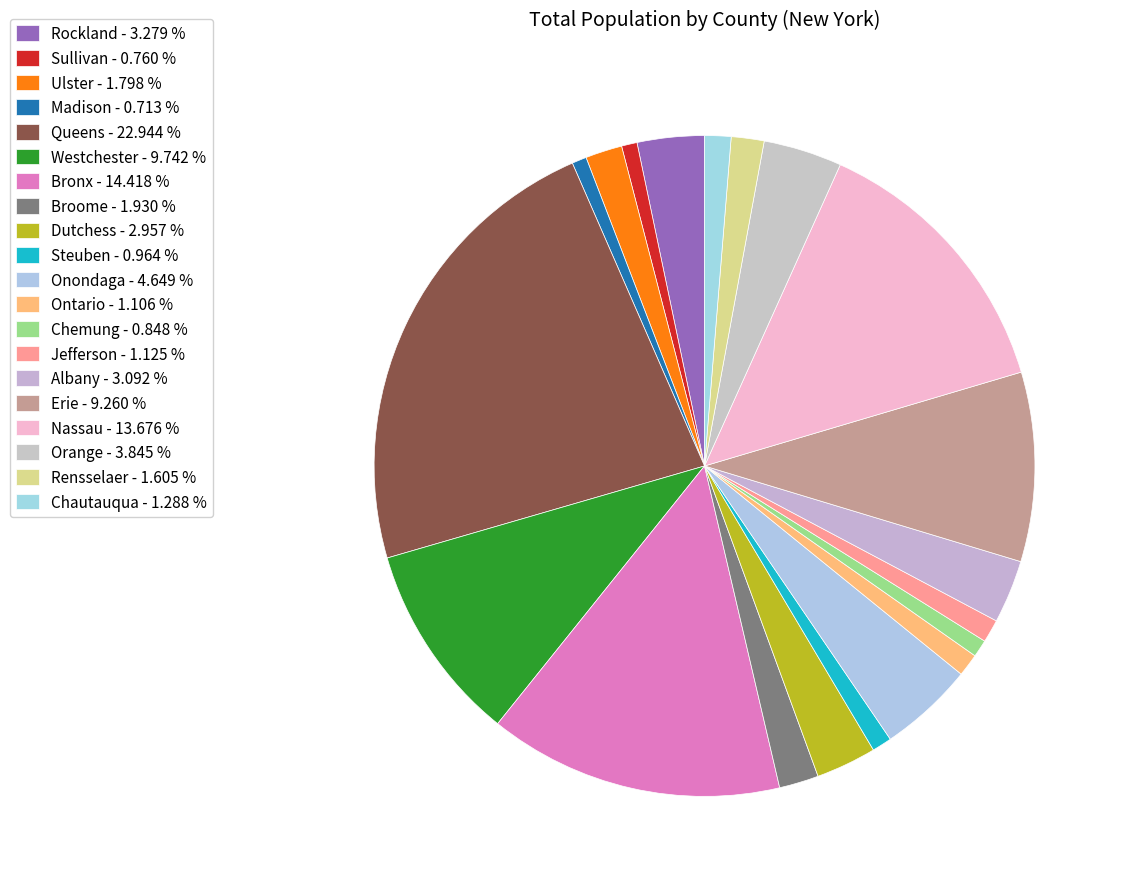

What percentage do Ontario and Steuben together represent?

2.1%